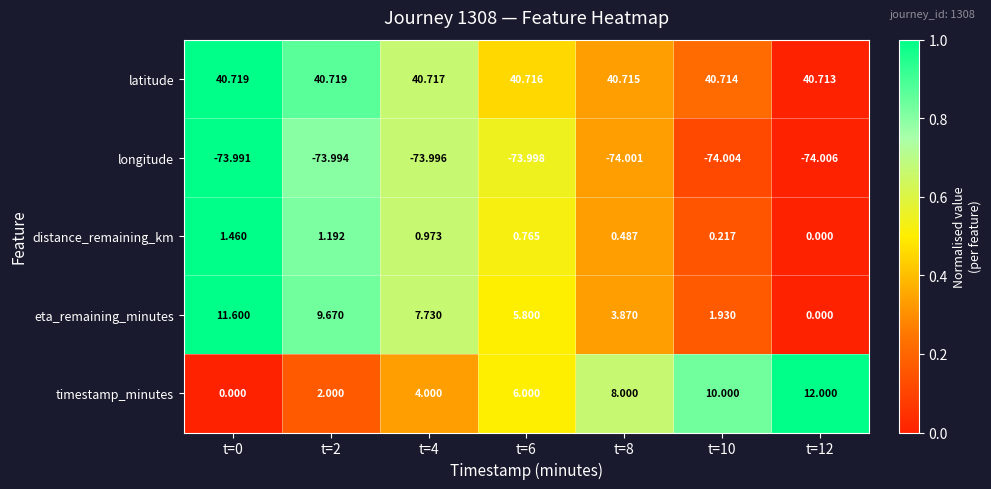

Which series changed the most between t=0 and t=2?

timestamp_minutes